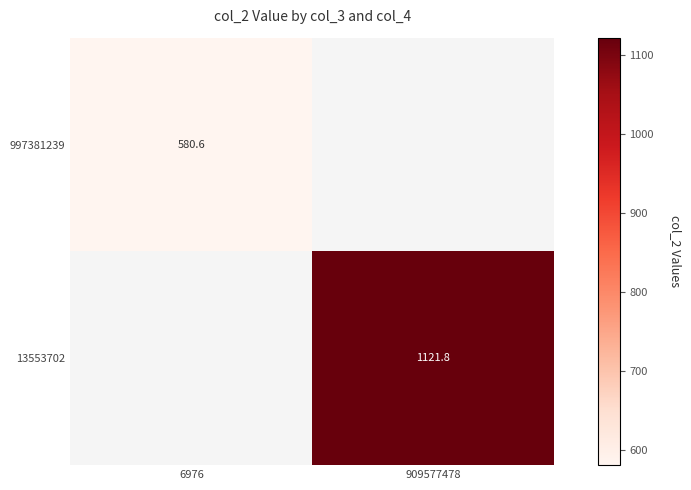

At which category does the chart reach its minimum across all series?

6976